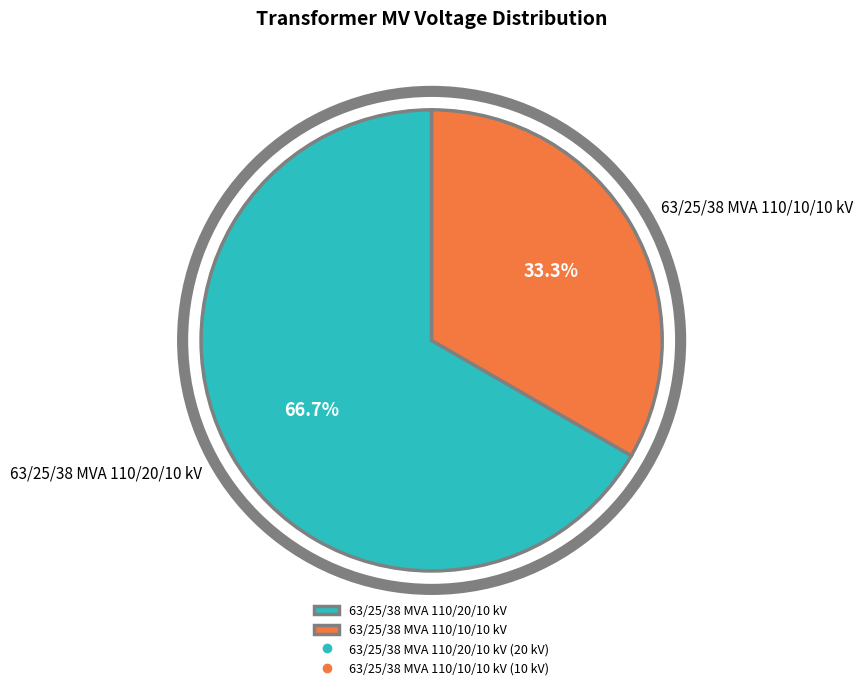

To the nearest percent, what percentage of the pie is 63/25/38 MVA 110/20/10 kV?

67%